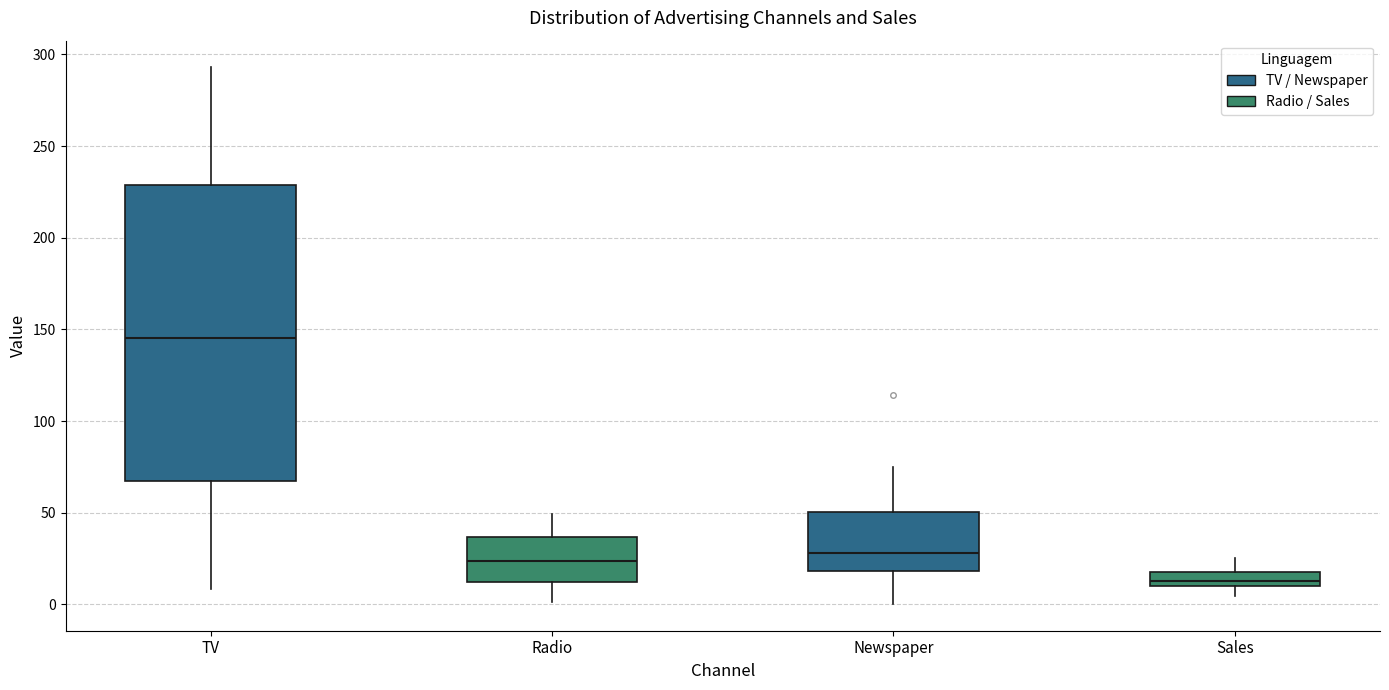

Where is the upper edge of the box for Newspaper on the y-axis? The values are not printed on the chart, so give them approximately, as read against the axis.

50